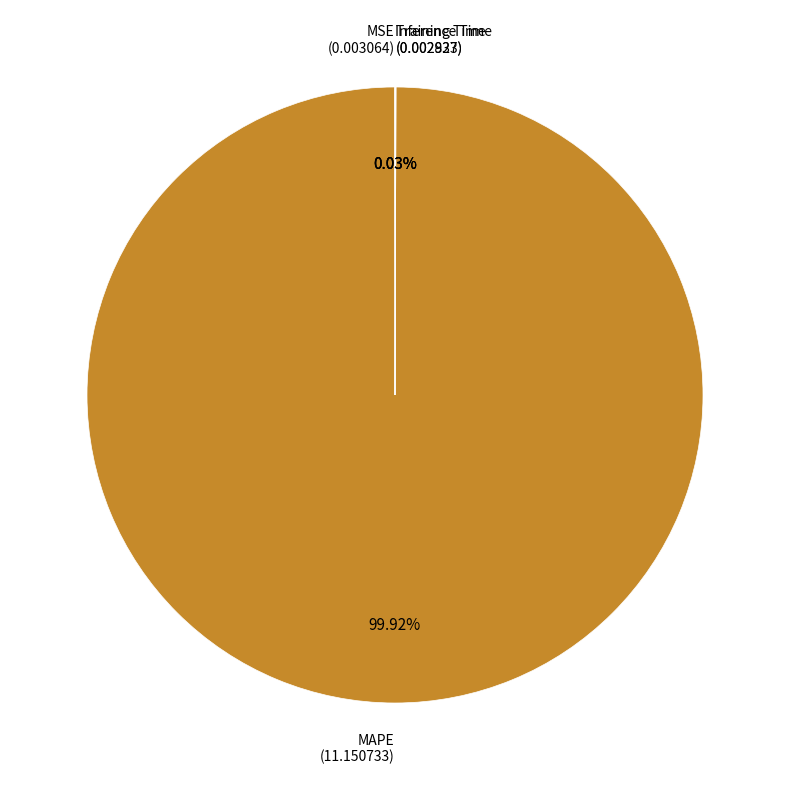

Does any single category account for the majority?

Yes